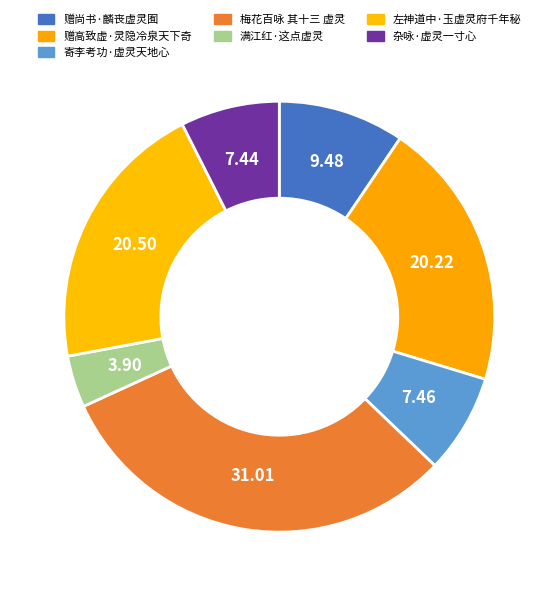

What is the ratio of the value at 赠高致虚·灵隐冷泉天下奇 to the value at 满江红·这点虚灵?

5.2